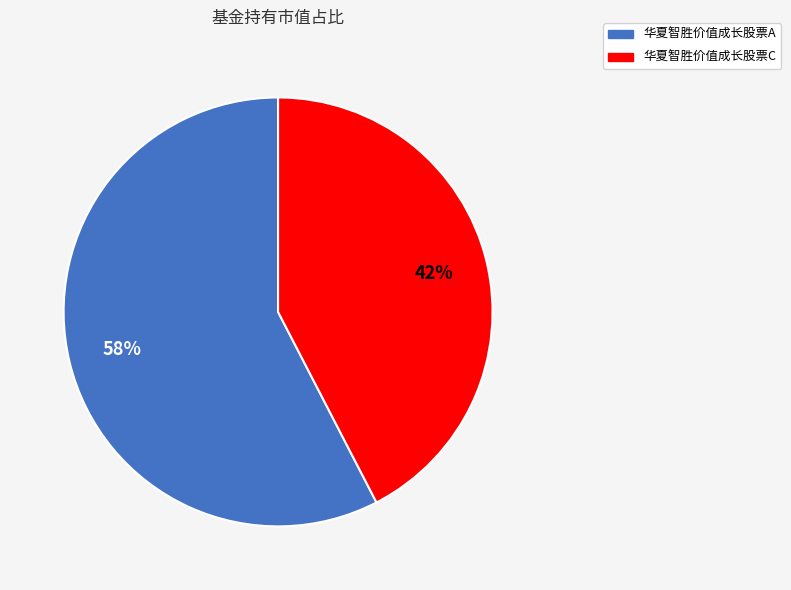

Do 华夏智胜价值成长股票C and 华夏智胜价值成长股票A together represent more than half of the pie?

Yes